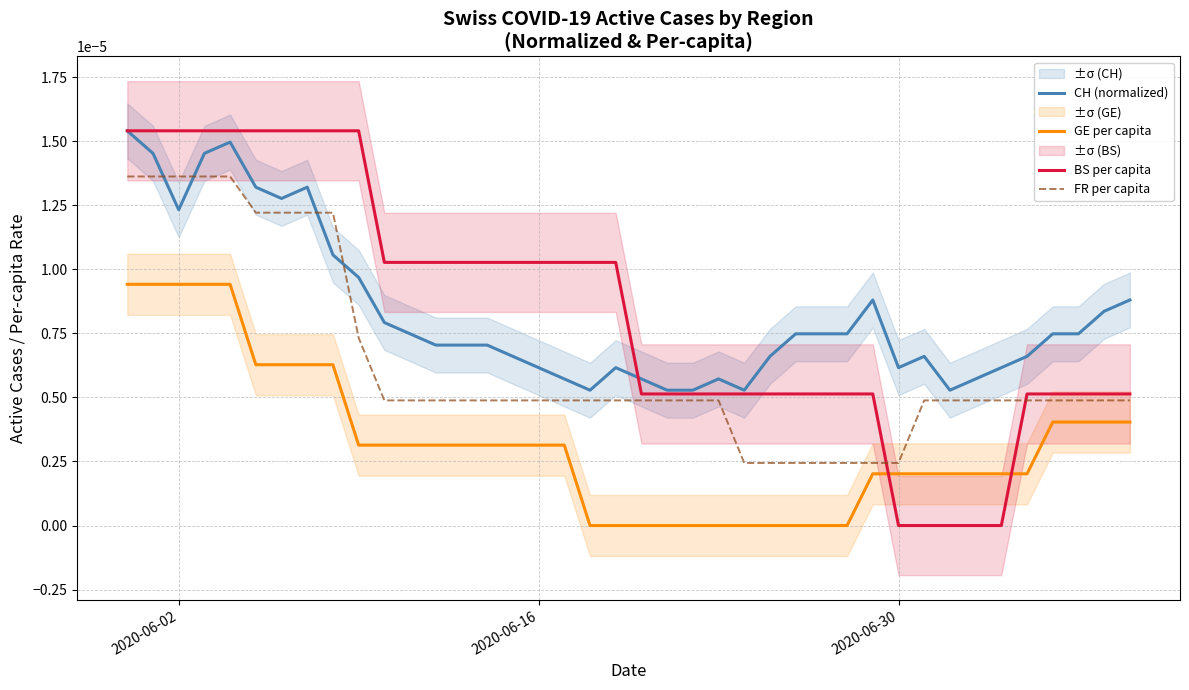

Does the chart display data point markers on the line(s)?

No